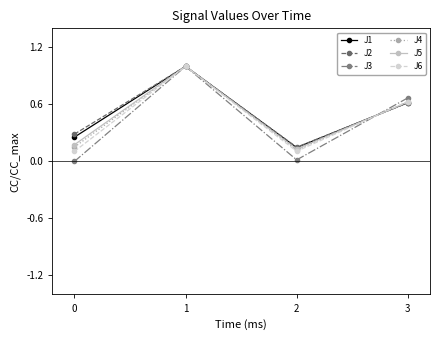

At which category does J2 reach its first local valley?

2